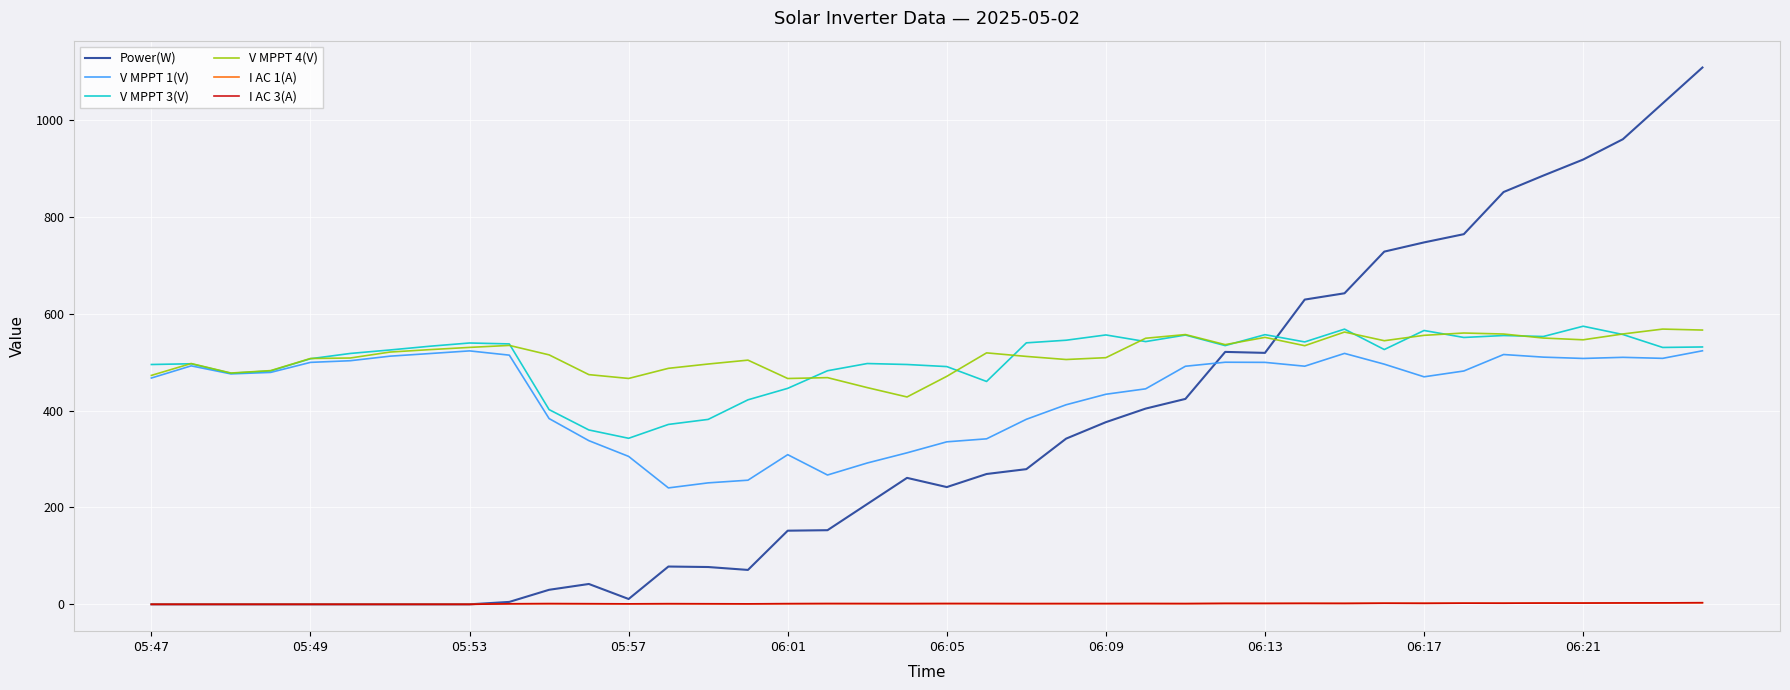

What is the sum of all V MPPT 3(V) values?

20140.6